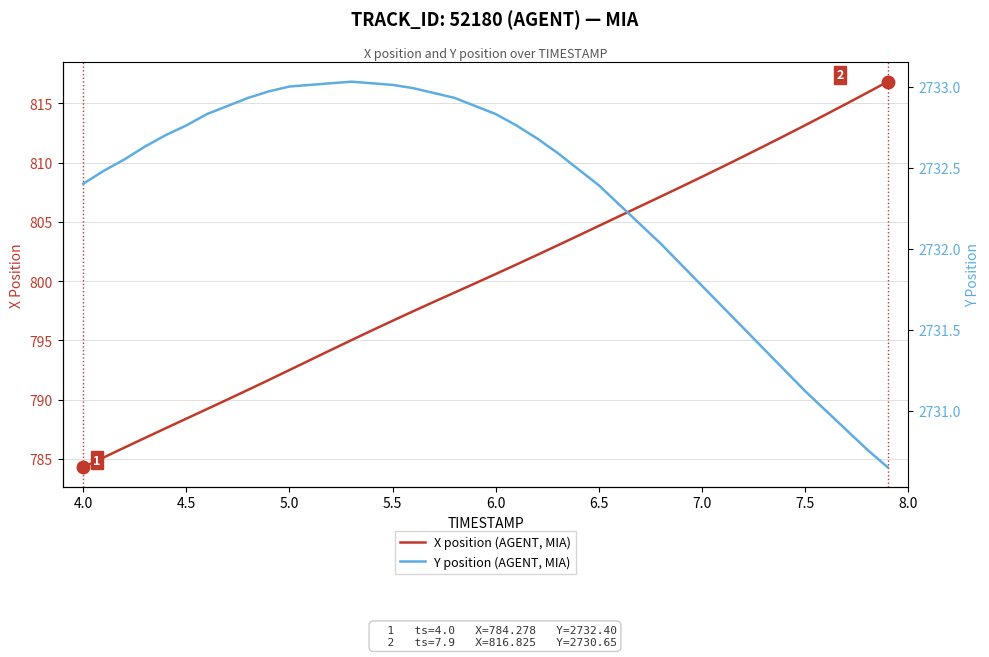

Is it true that X position (AGENT, MIA) equals 1295.5 at 6.5?

False